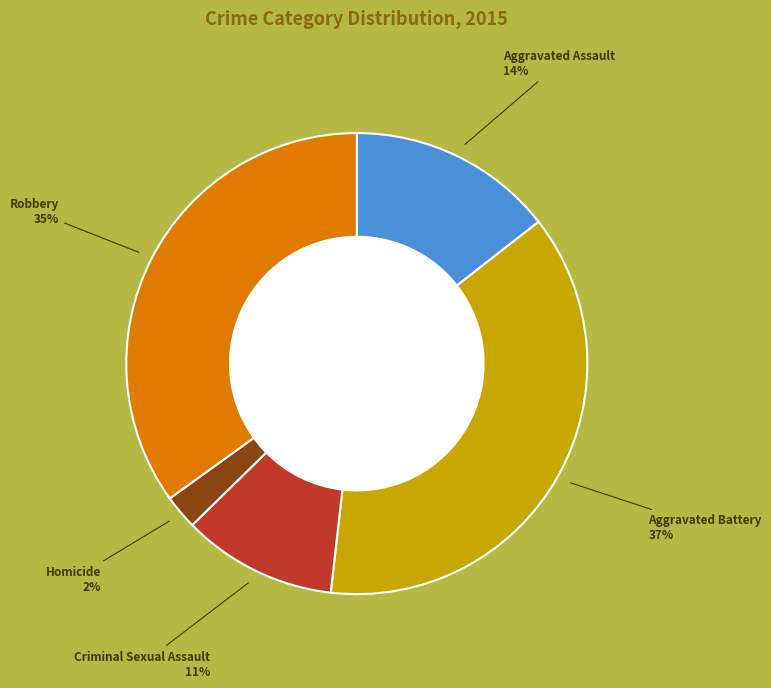

Is there a majority slice in this chart?

No